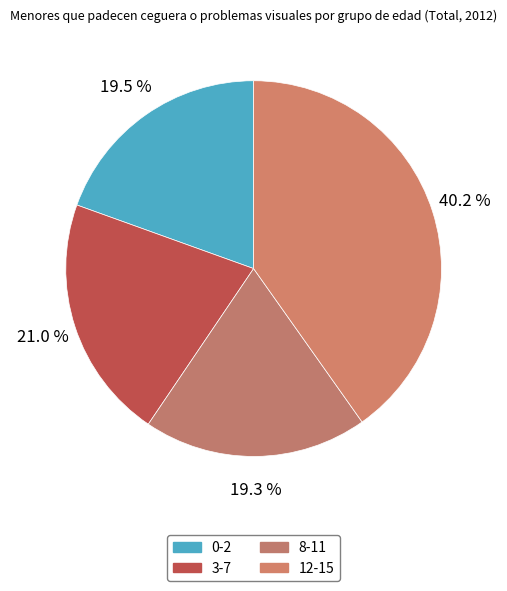

To the nearest percent, what is the difference between the 3-7 and 0-2 slice percentages?

2%